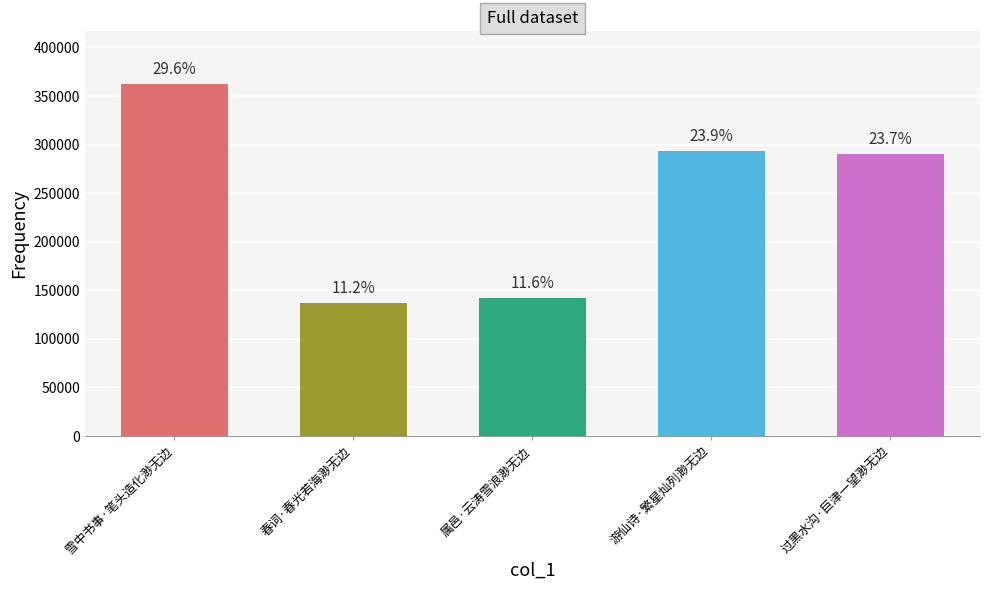

Are the bars horizontal?

No